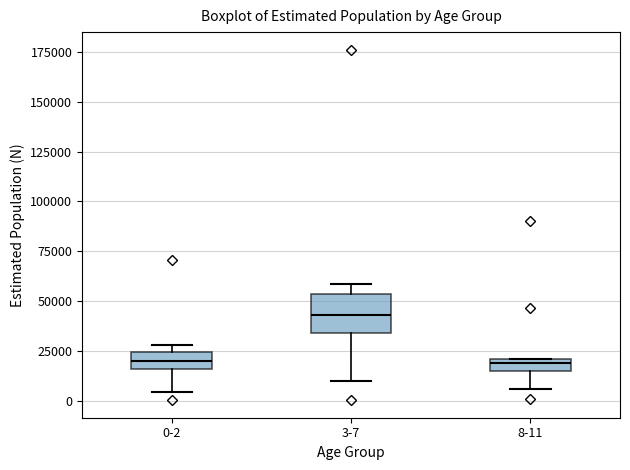

Which box is the tallest, from its lower edge to its upper edge?

3-7